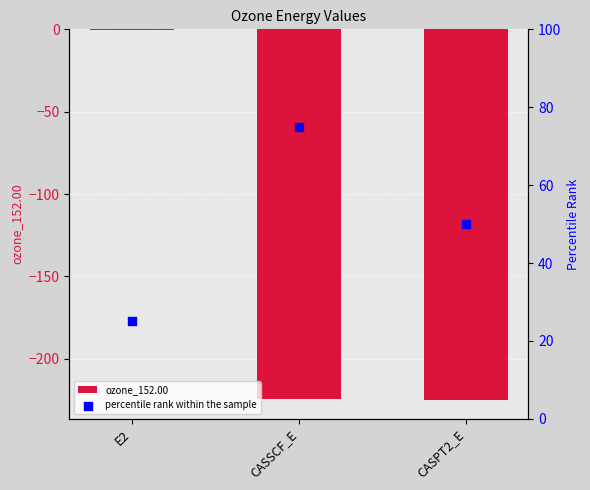

What is the total value across all series at CASPT2_E?

-175.2